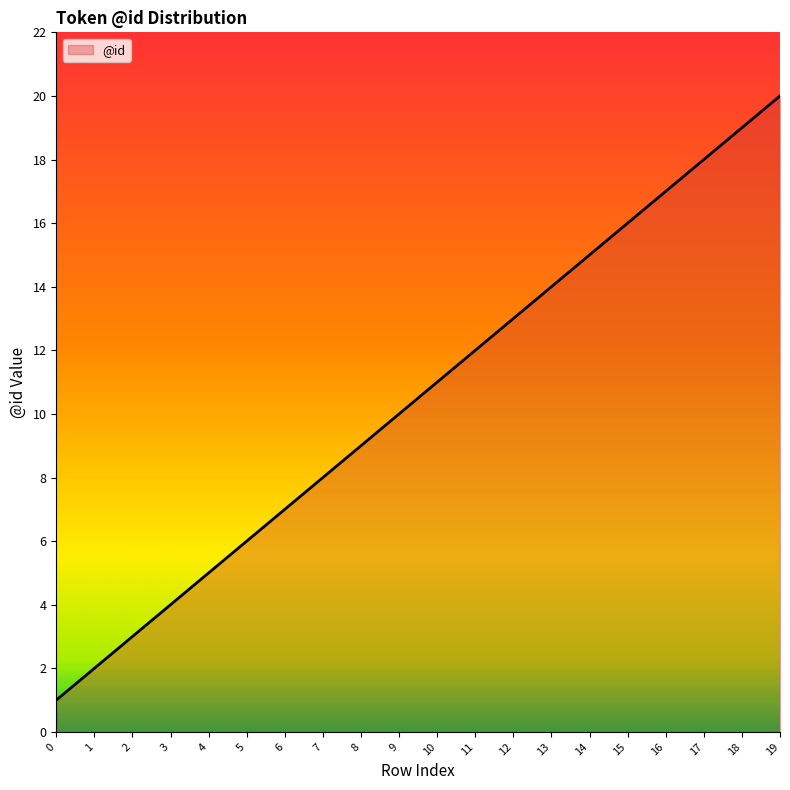

At which label is the value closest to 10?

9